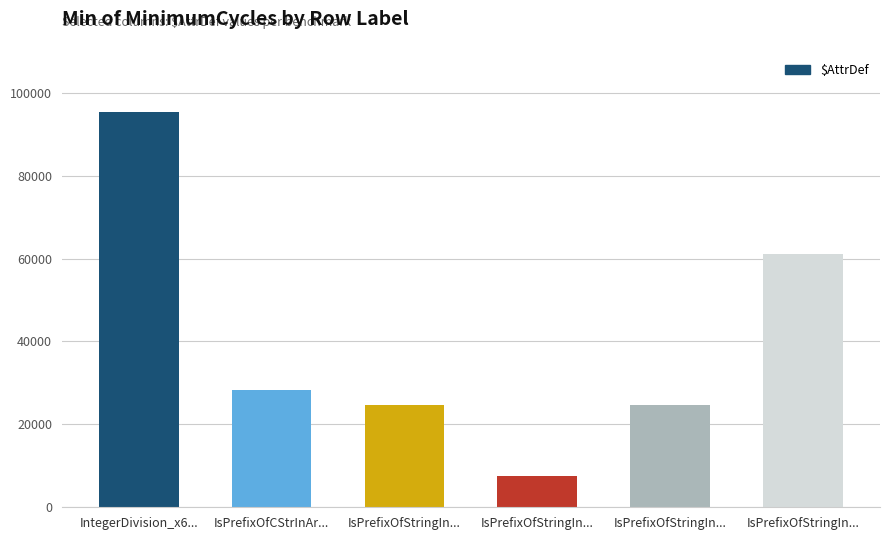

At which label does the data first exceed 28350?

IntegerDivision_x6...